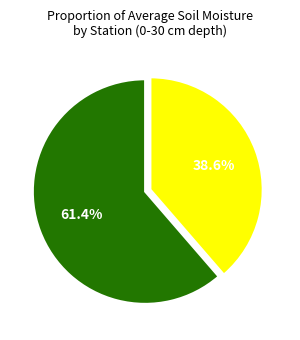

Count the number of slices in the pie.

2